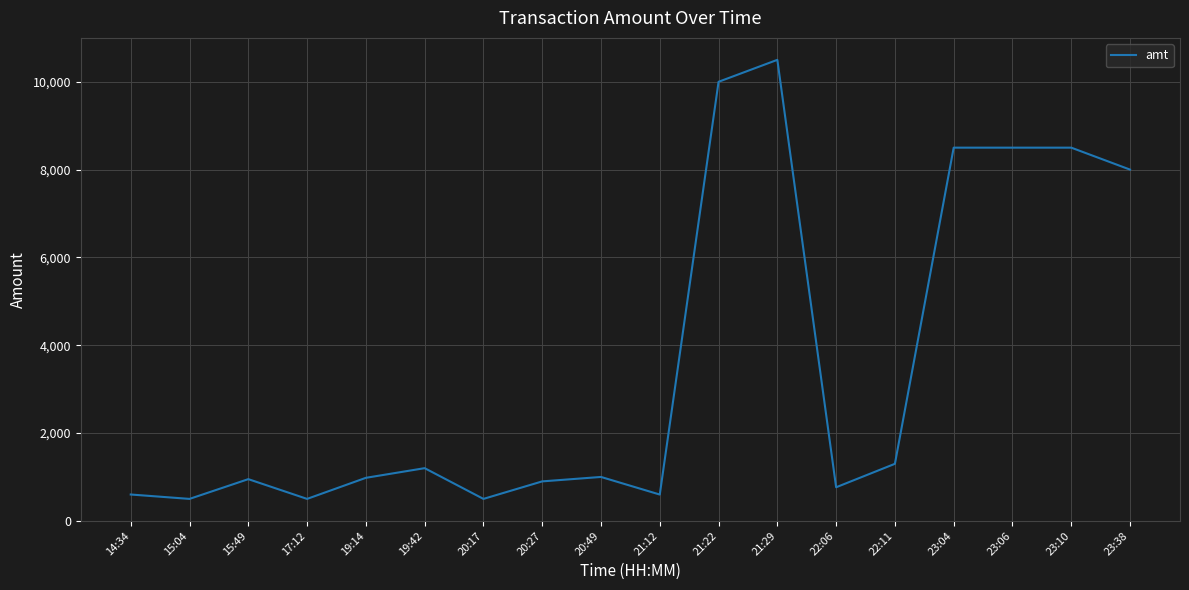

At which label is the value closest to 5500?

23:38